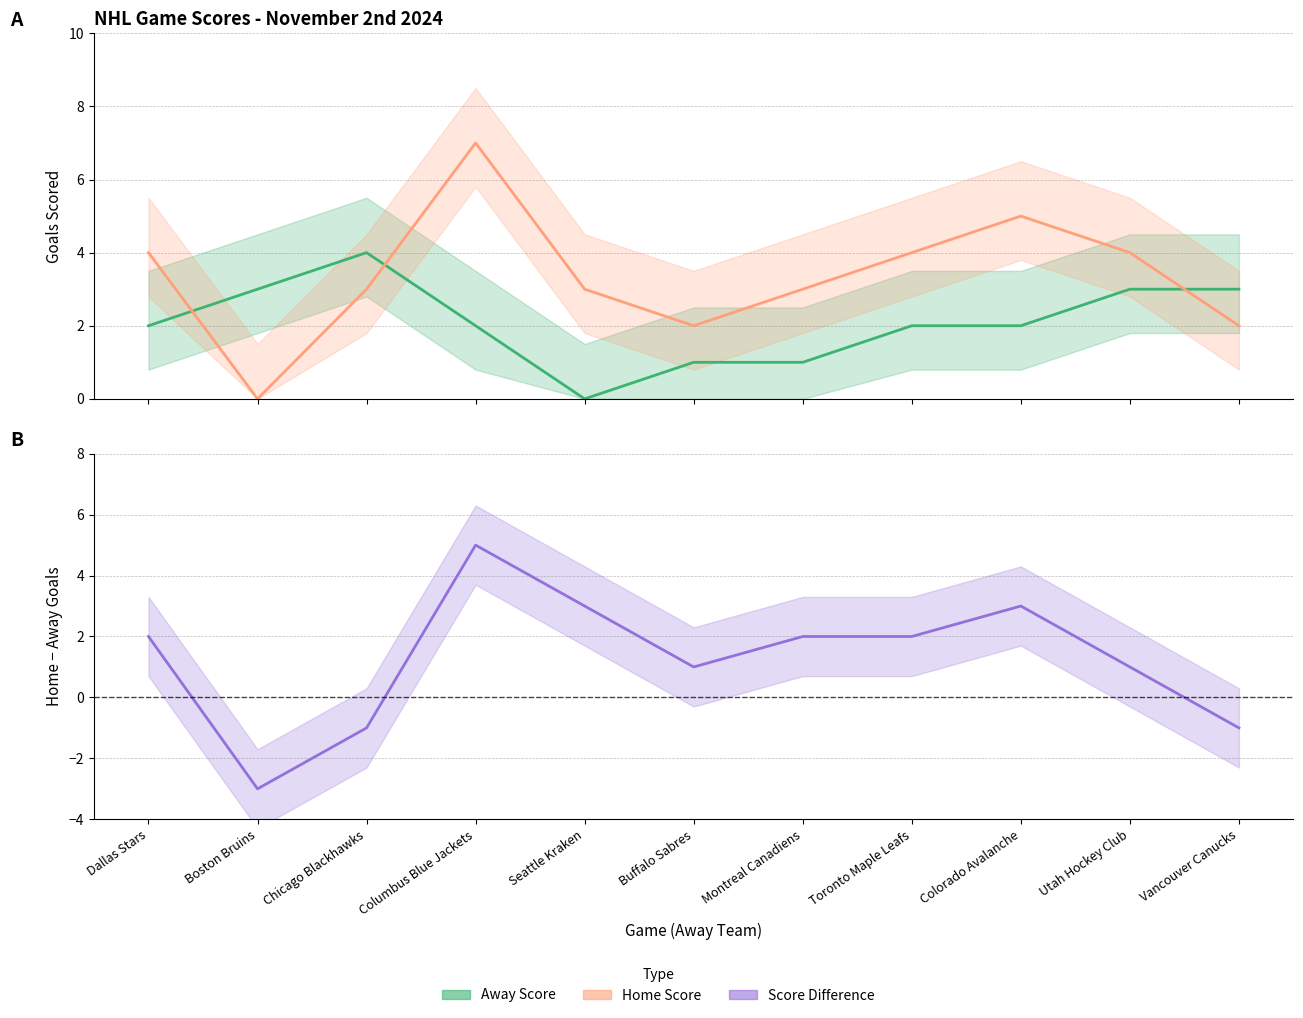

Rank the series at Buffalo Sabres from lowest to highest value.

Away Score, Score Difference, Home Score